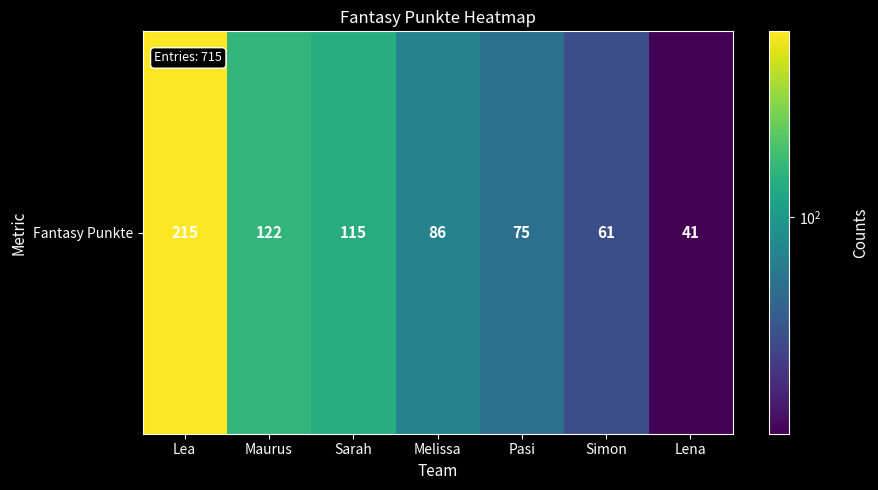

At which category does the chart reach its minimum across all series?

Lena